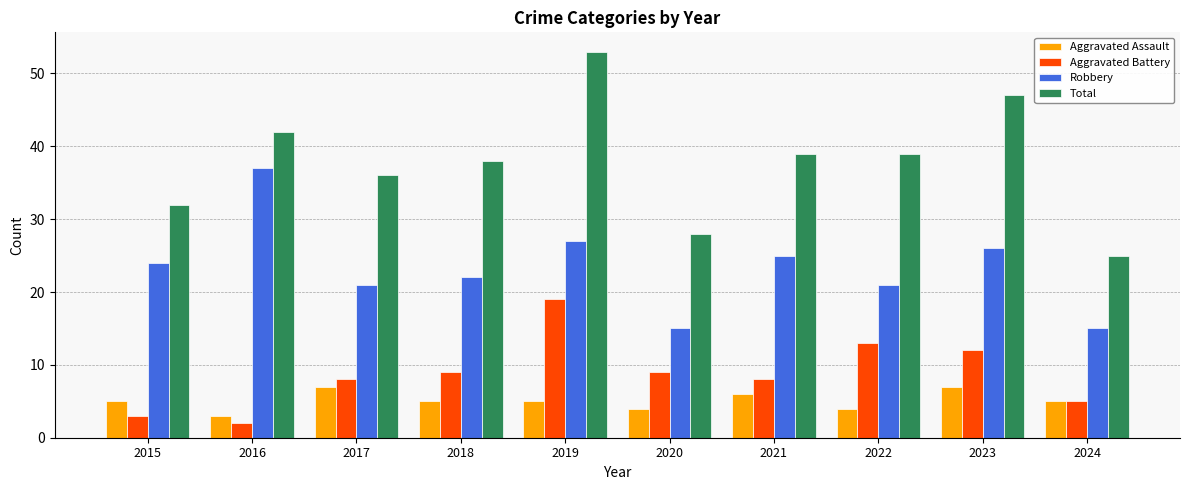

Which series changed the most between 2016 and 2020?

Robbery